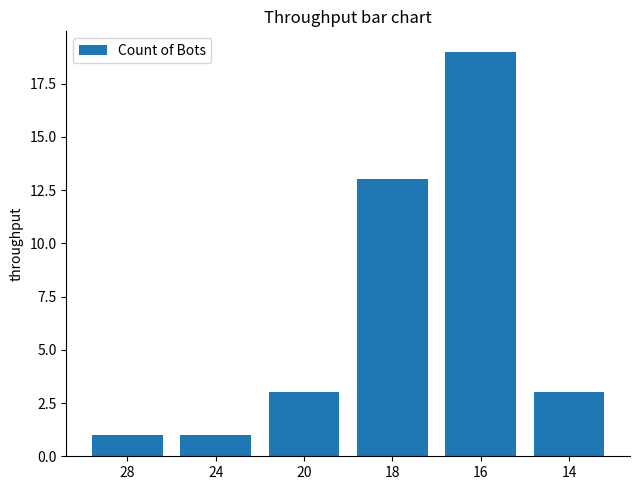

The value at 14 is 1. True or false?

False